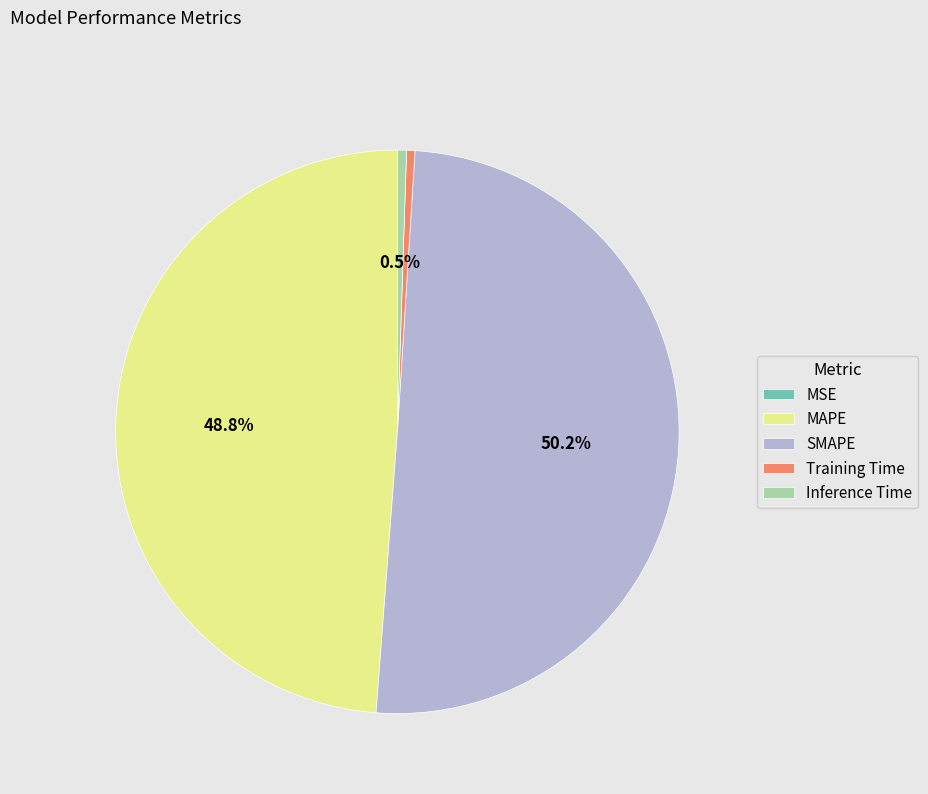

True or false: Training Time accounts for 13% of the total.

False